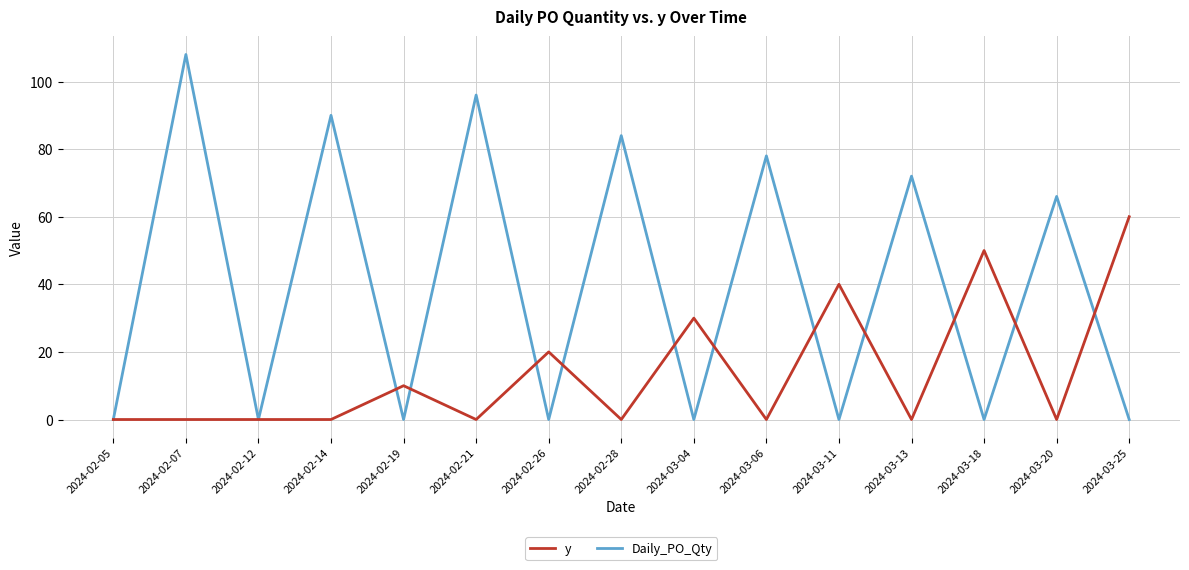

Reading left to right, what are all the values shown in this chart?

y: 0	0	0	0	10	0	20	0	30	0	40	0	50	0	60
Daily_PO_Qty: 0	108	0	90	0	96	0	84	0	78	0	72	0	66	0